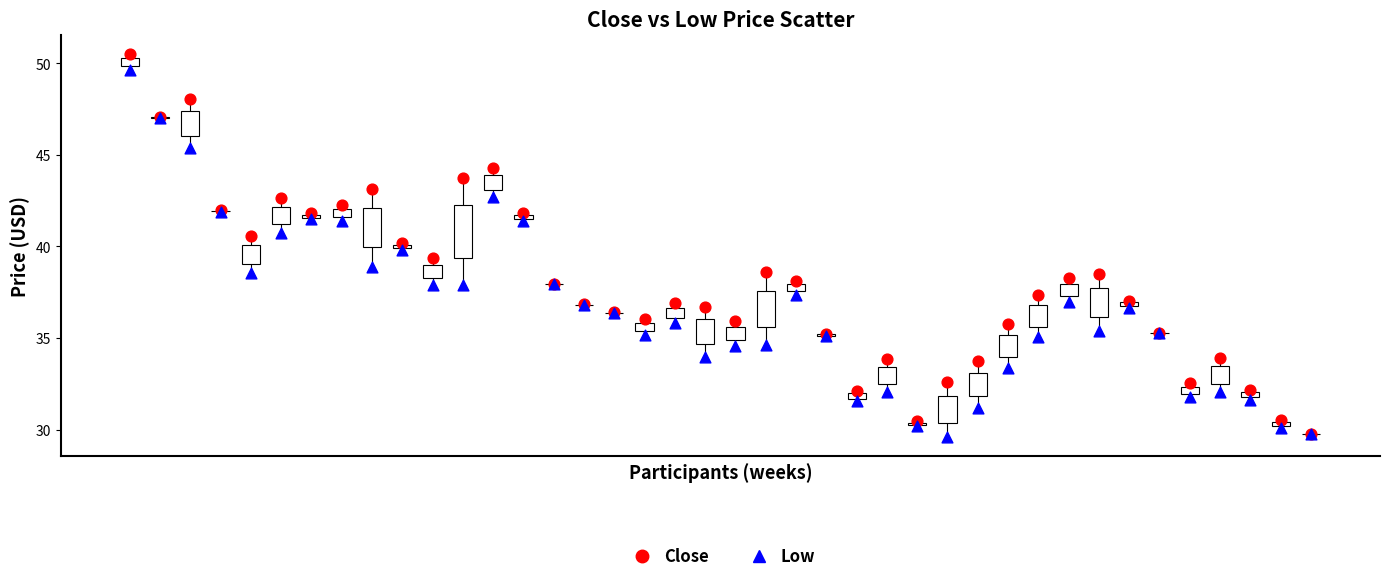

Which series reaches the maximum Y coordinate?

Close